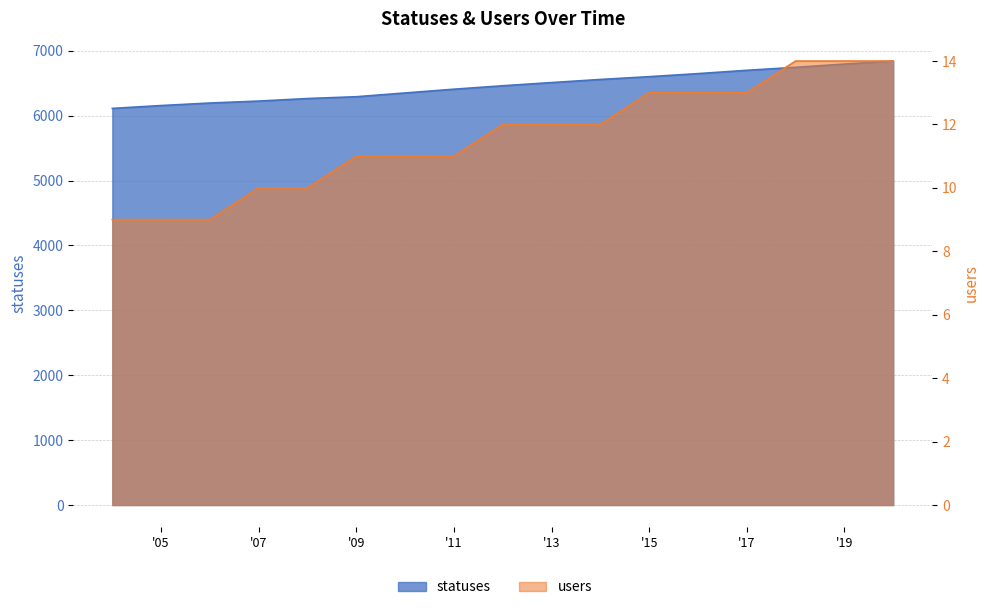

What are all the series names shown in the legend?

statuses, users